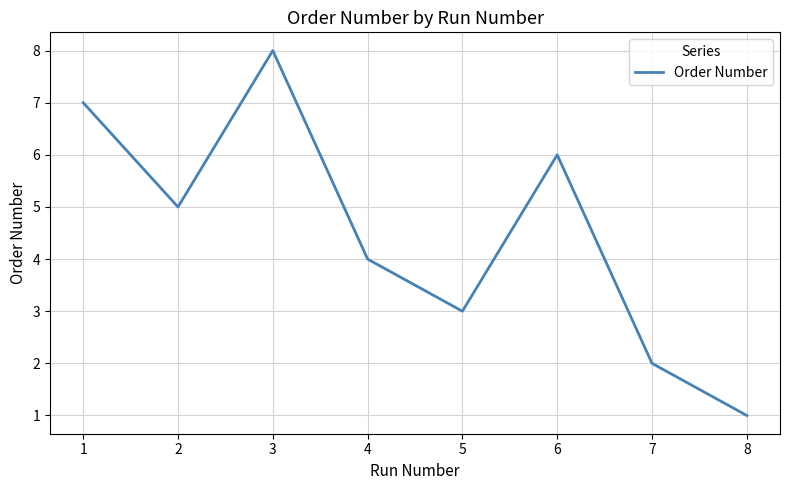

How many interior local valleys (lower than both neighbors) does the data have?

2